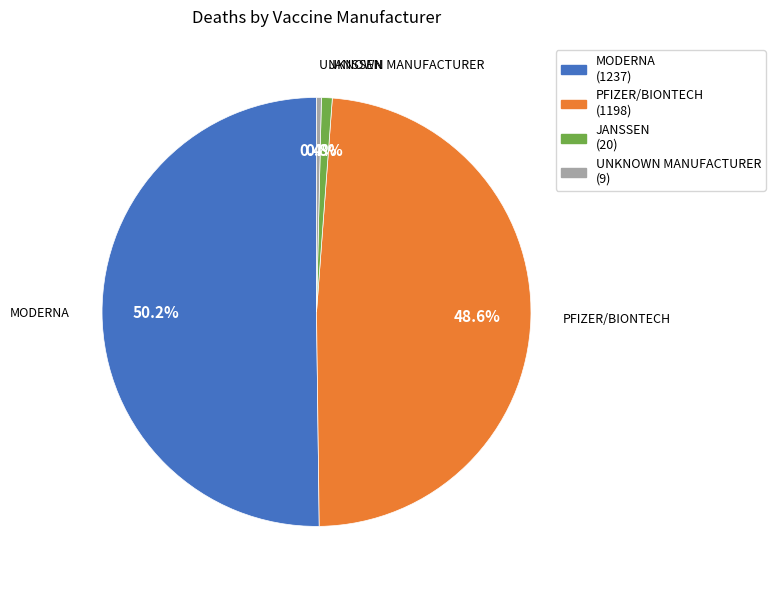

What is the total percentage of MODERNA and UNKNOWN MANUFACTURER?

50.6%